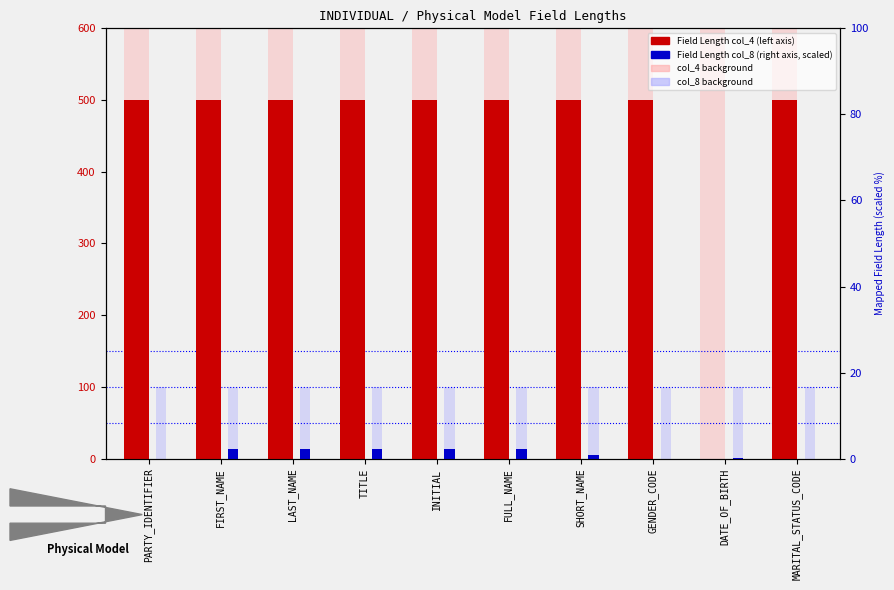

Rank the categories by Field Length (col_8) value from lowest to highest.

PARTY_IDENTIFIER, GENDER_CODE, MARITAL_STATUS_CODE, DATE_OF_BIRTH, SHORT_NAME, FIRST_NAME, LAST_NAME, TITLE, INITIAL, FULL_NAME